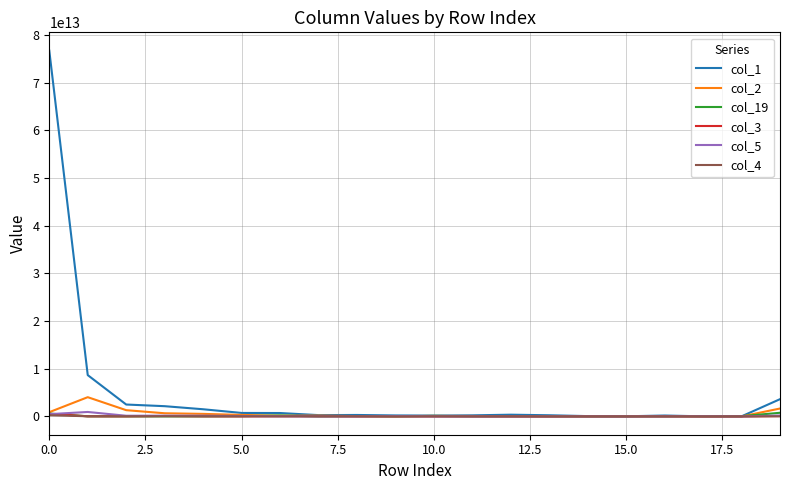

Which series has the largest total across all categories?

col_1